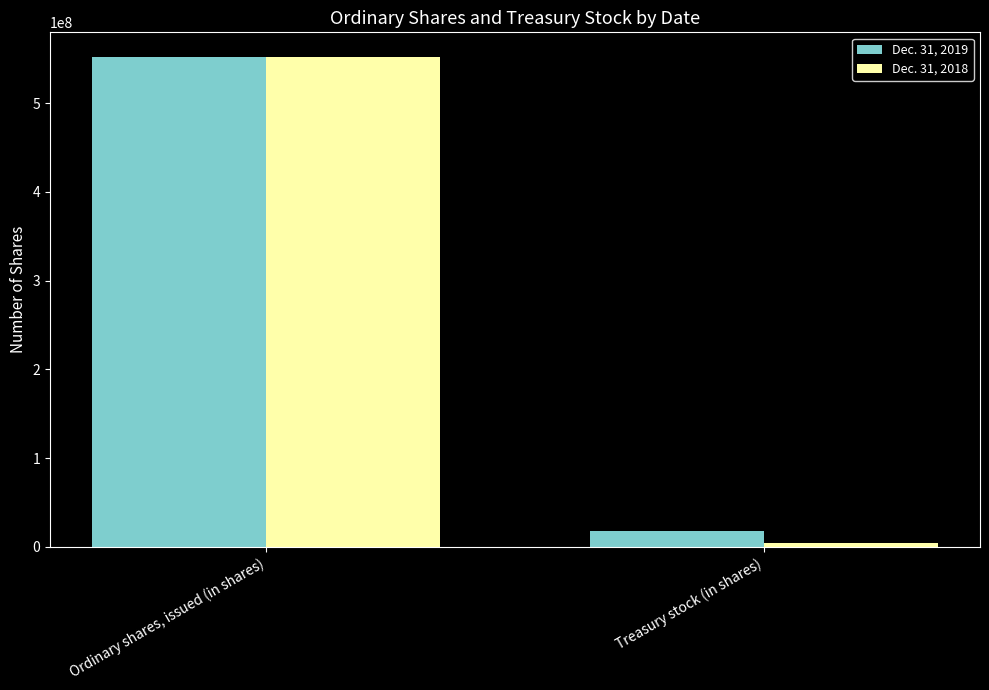

Reading left to right, list all the values displayed in this chart.

Dec. 31, 2019: Ordinary shares, issued (in shares)=552012862	Treasury stock (in shares)=17632318
Dec. 31, 2018: Ordinary shares, issued (in shares)=551310272	Treasury stock (in shares)=4068642